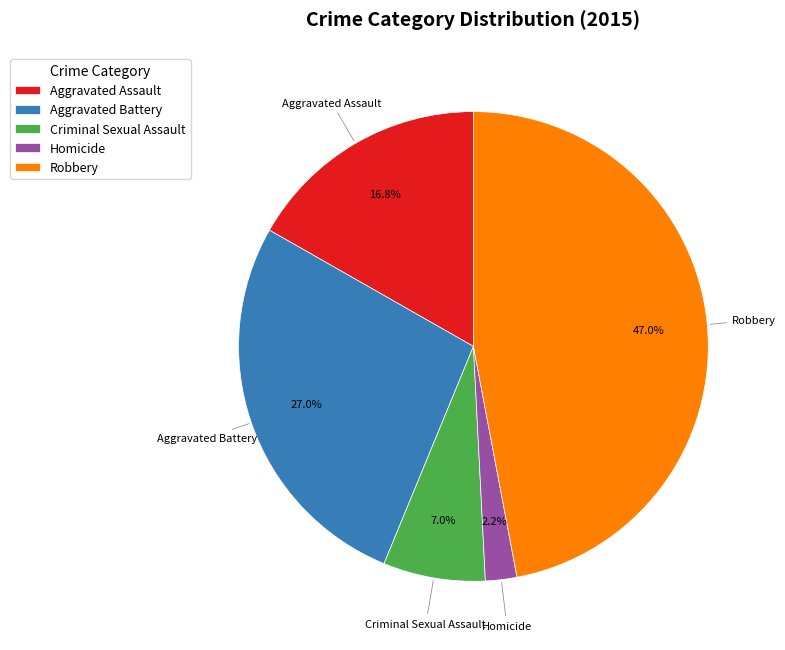

To the nearest percent, what percentage of the pie is Aggravated Assault?

17%